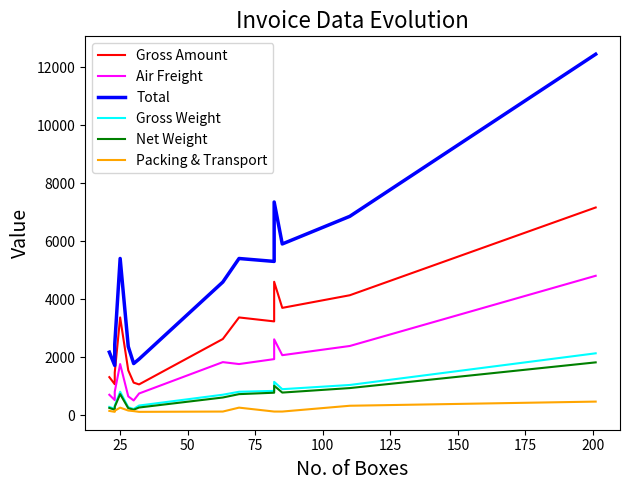

List the series in order of their peak value, highest first.

Total, Gross Amount, Air Freight, Gross Weight, Net Weight, Packing & Transport